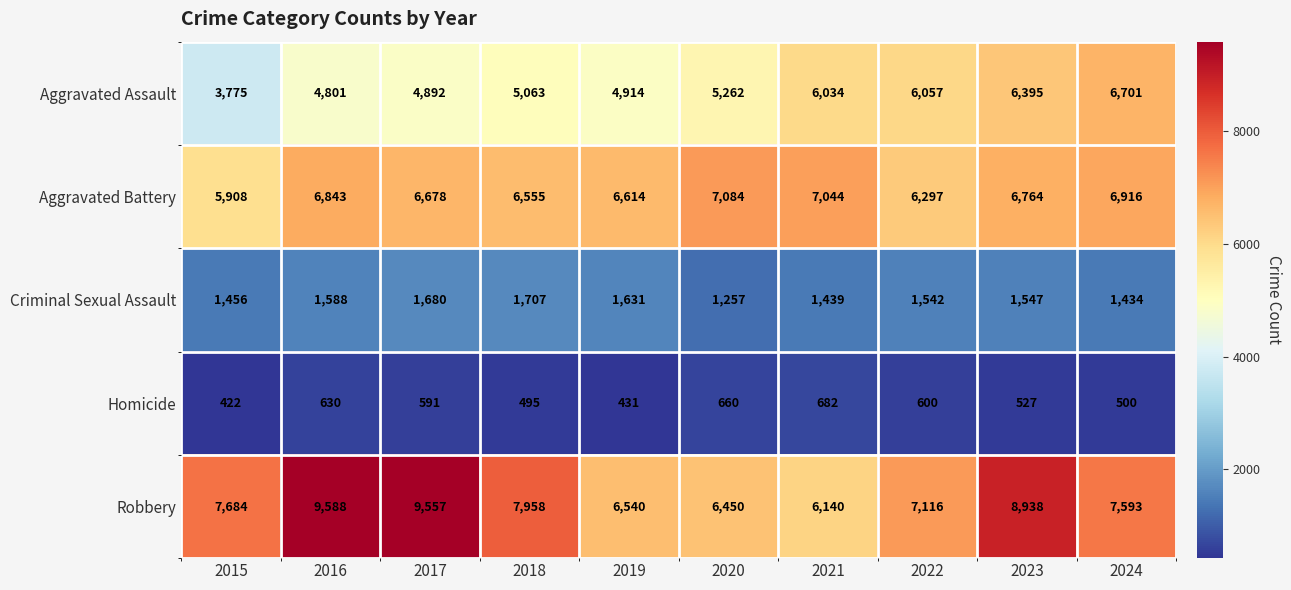

The value of Aggravated Assault at 2017 is 8512. True or false?

False